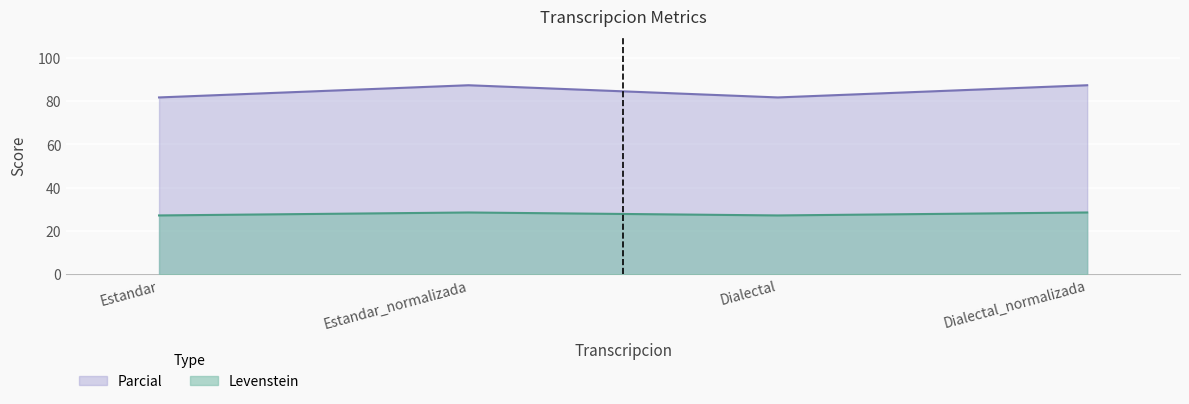

The value of Parcial at Dialectal_normalizada is 87.4. True or false?

True